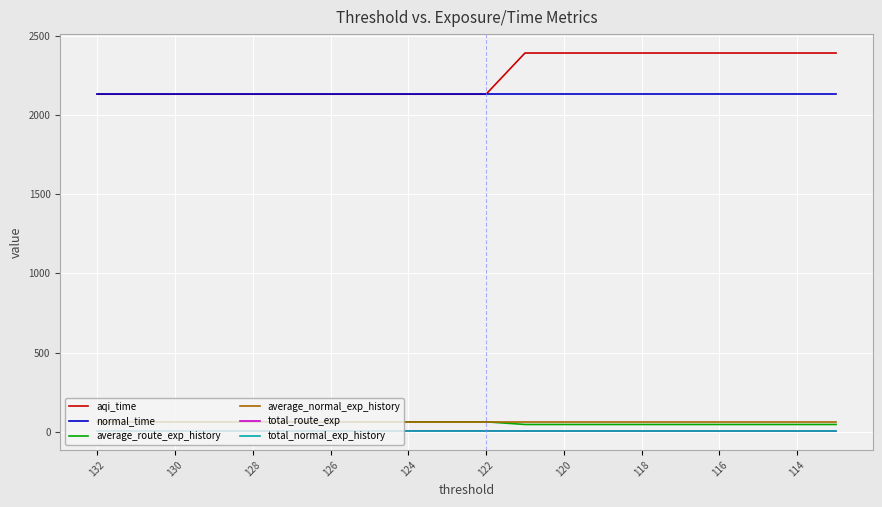

How many distinct data groups are displayed?

6